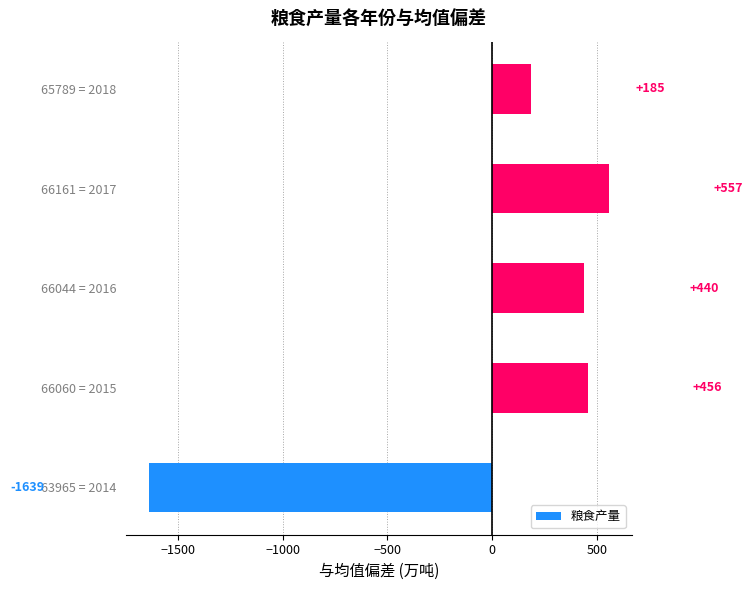

Rank the categories by value from lowest to highest.

63965 = 2014, 65789 = 2018, 66044 = 2016, 66060 = 2015, 66161 = 2017